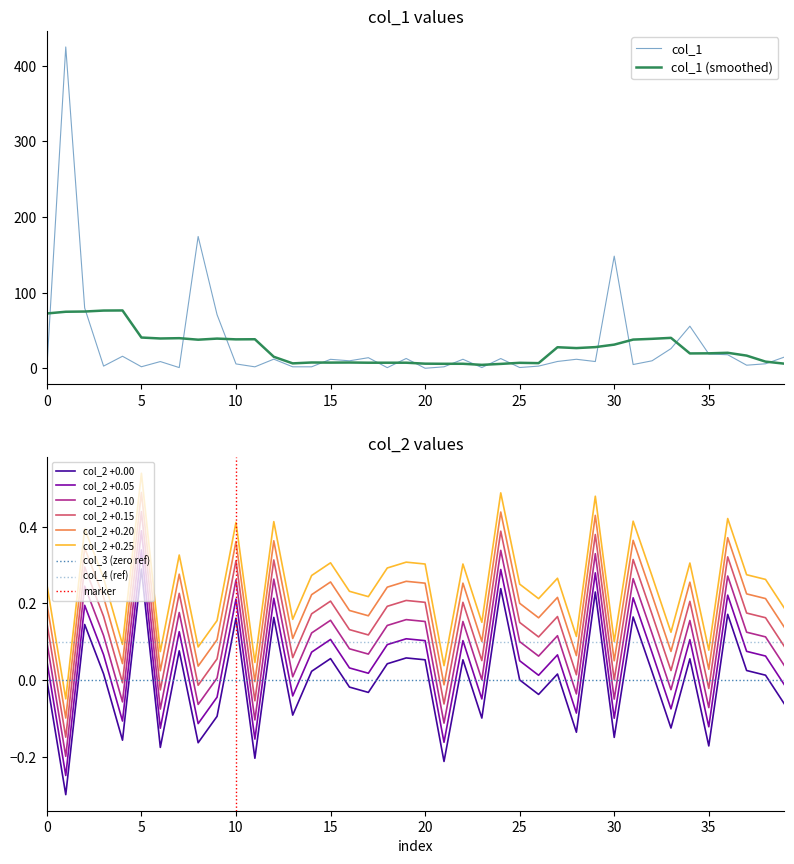

Which series has the largest range (max minus min)?

col_1